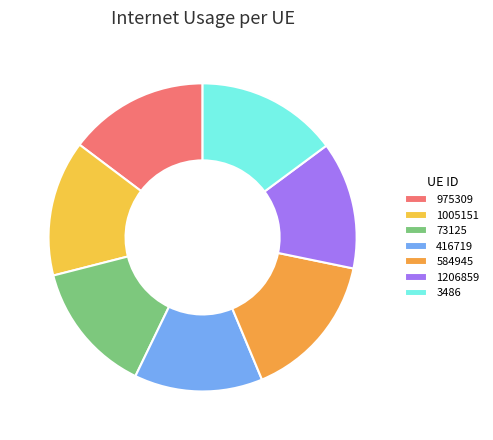

Does 584945 represent more than half of the total?

No